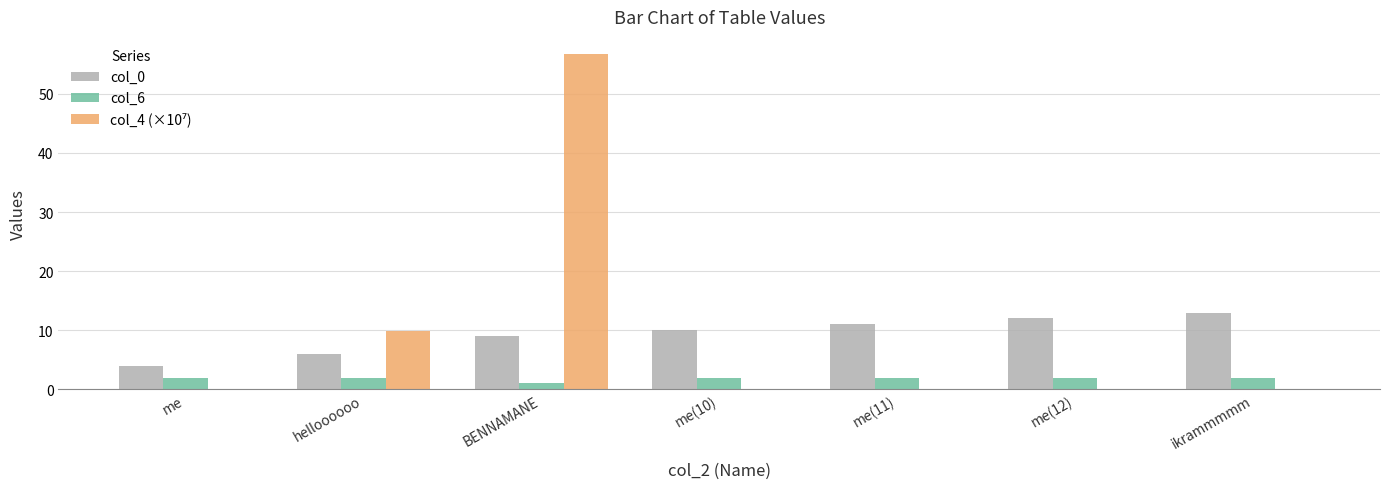

Which category has the highest value across all series?

BENNAMANE